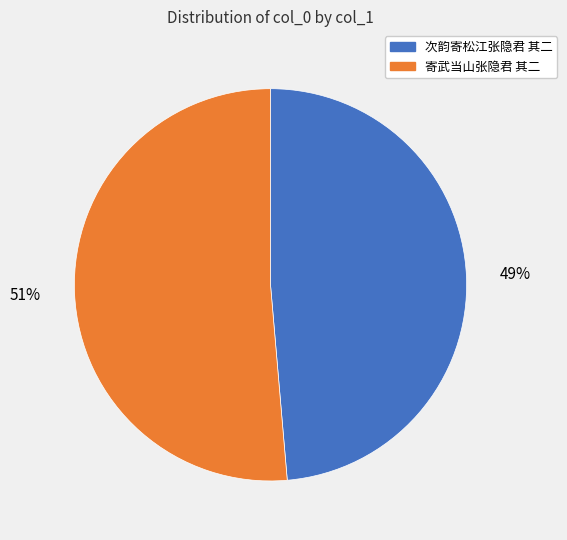

To the nearest percent, what is the average slice percentage?

50%